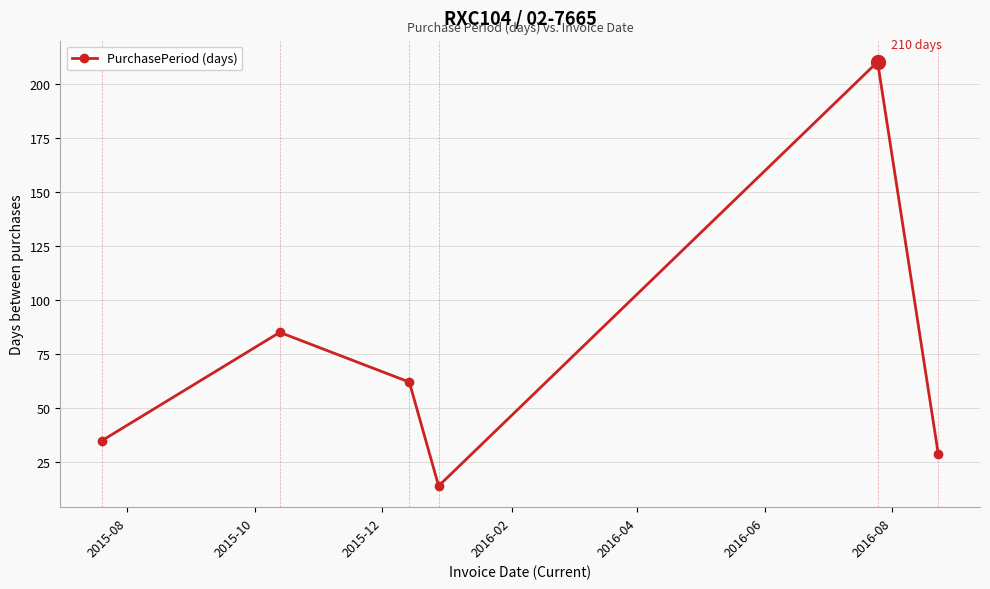

How many data points does each series have?

6